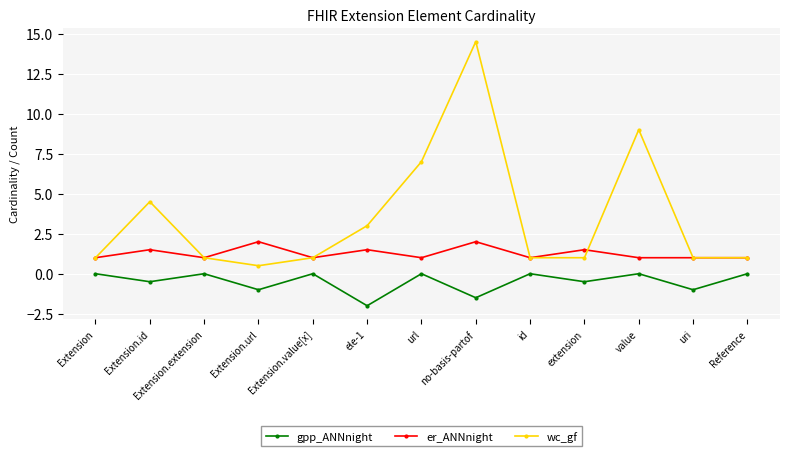

Reading left to right, what are all the values shown in this chart?

gpp_ANNnight: 0.0	-0.5	0.0	-1.0	0.0	-2.0	0.0	-1.5	0.0	-0.5	0.0	-1.0	0.0
er_ANNnight: 1.0	1.5	1.0	2.0	1.0	1.5	1.0	2.0	1.0	1.5	1.0	1.0	1.0
wc_gf: 1.0	4.5	1.0	0.5	1.0	3.0	7.0	14.5	1.0	1.0	9.0	1.0	1.0